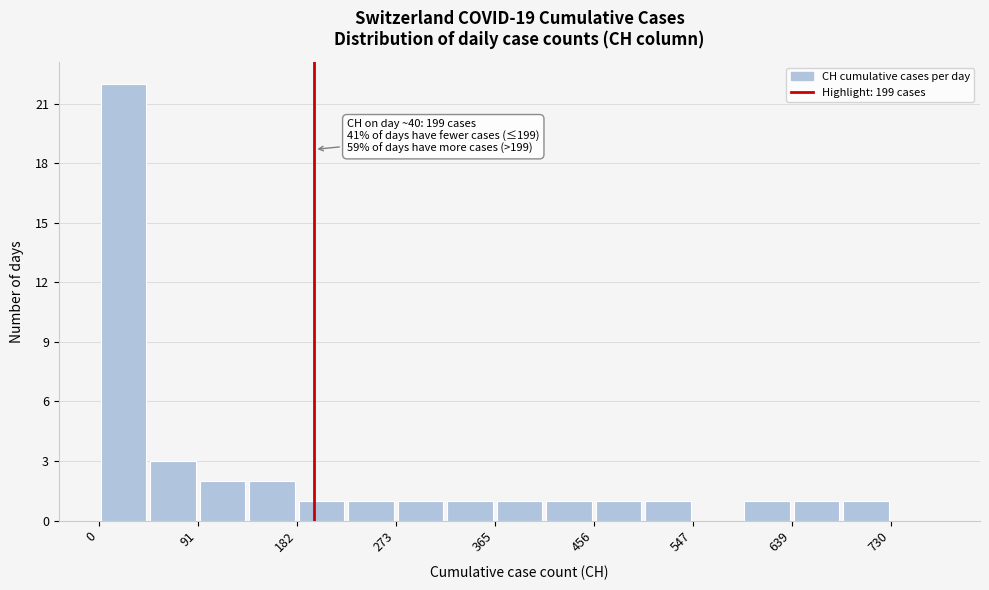

Which range on the x-axis has the tallest bar?

0 to 50